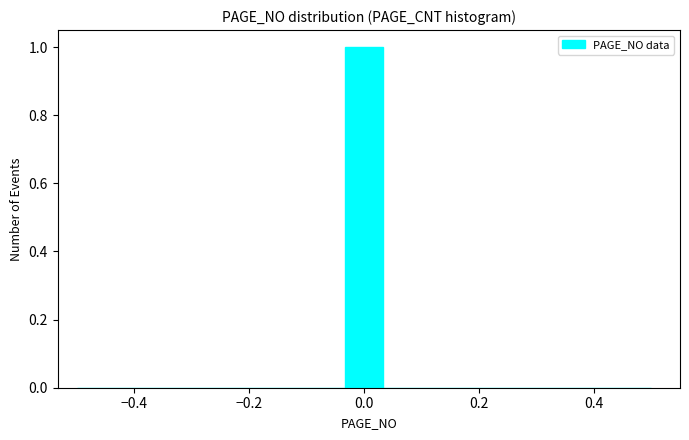

Around what value on the x-axis is the tallest bar? Give the approximate position of its centre, as read against the axis.

0.00